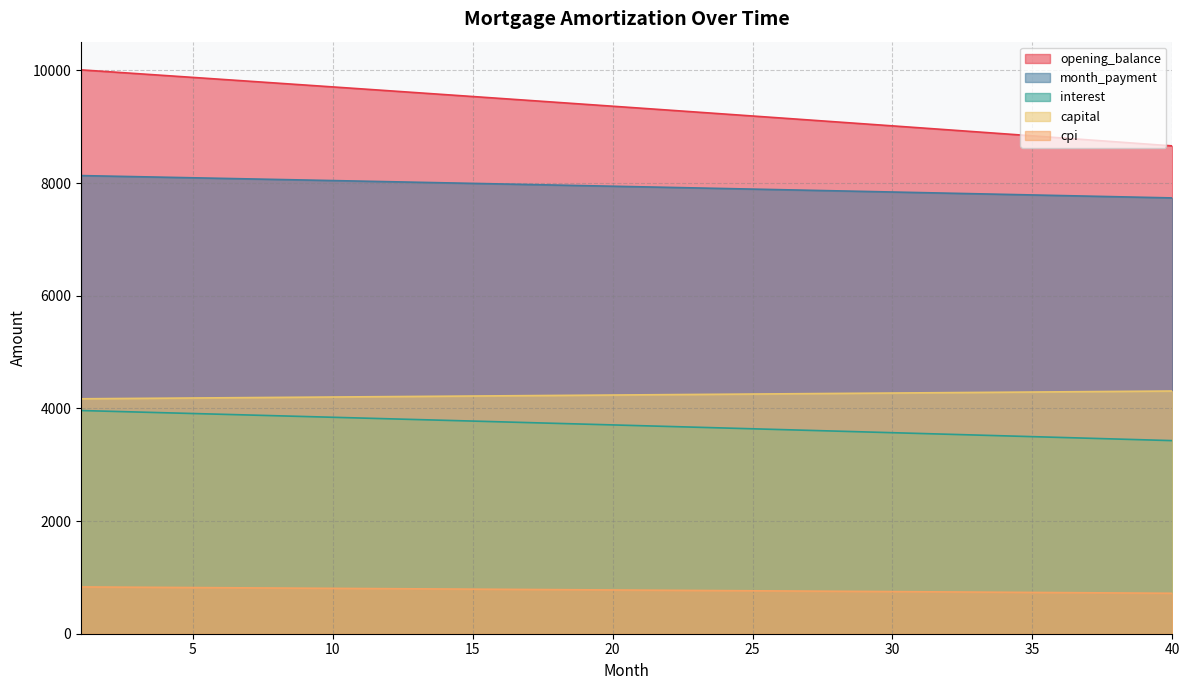

Where does the month_payment series first go above 7942?

1